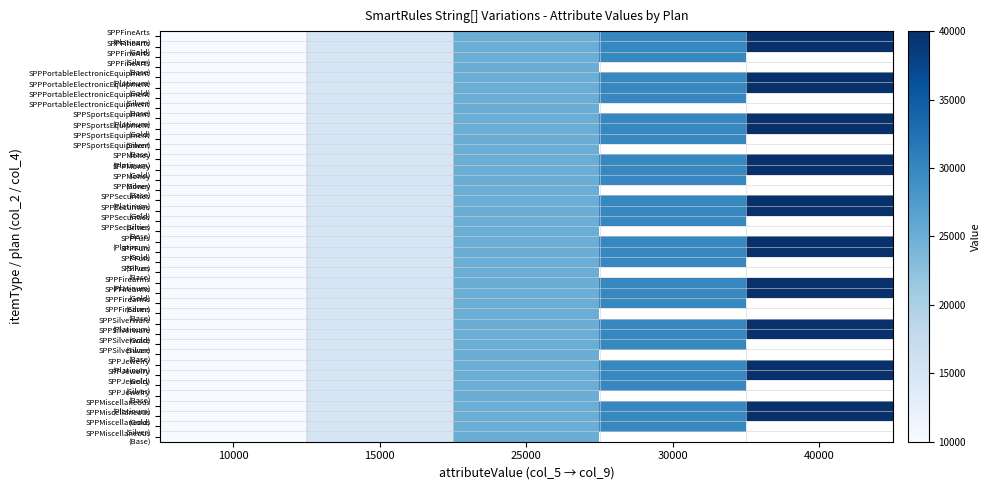

The SPPFurs (Platinum) series shows 4754.3 at 15000. True or false?

False